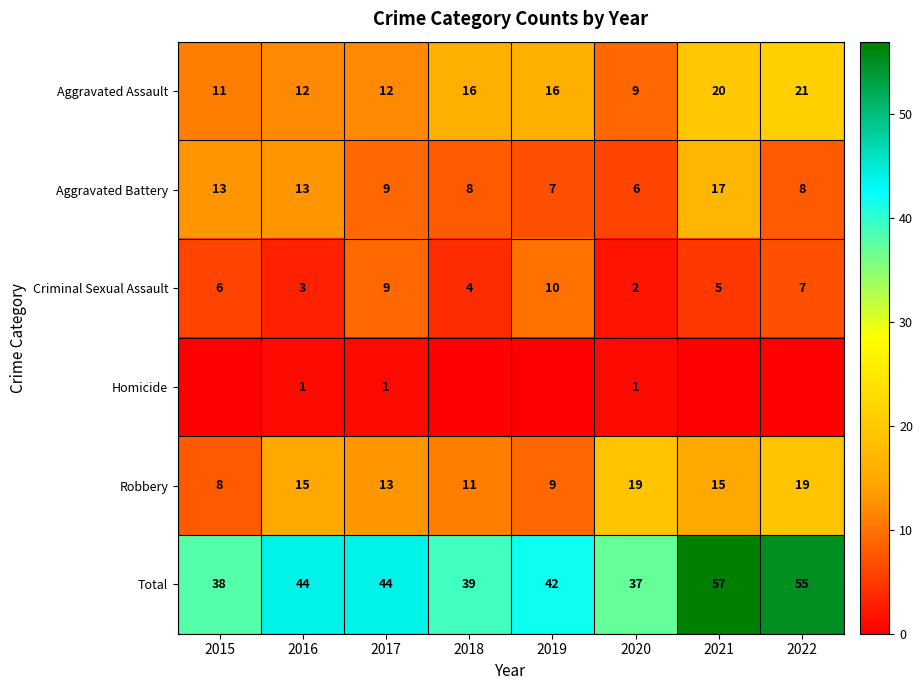

True or false: Aggravated Assault has a value of 12 at 2017.

True